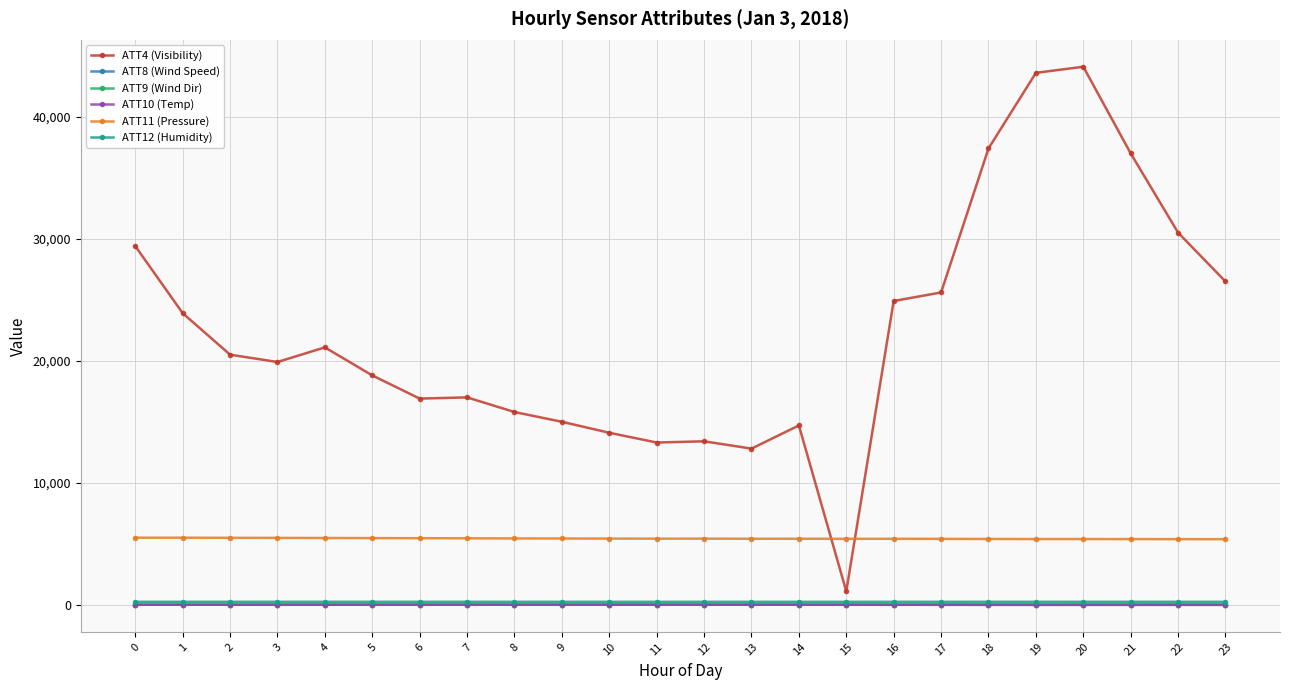

The value of ATT11 (Pressure) at 19 is 5387.6. True or false?

True